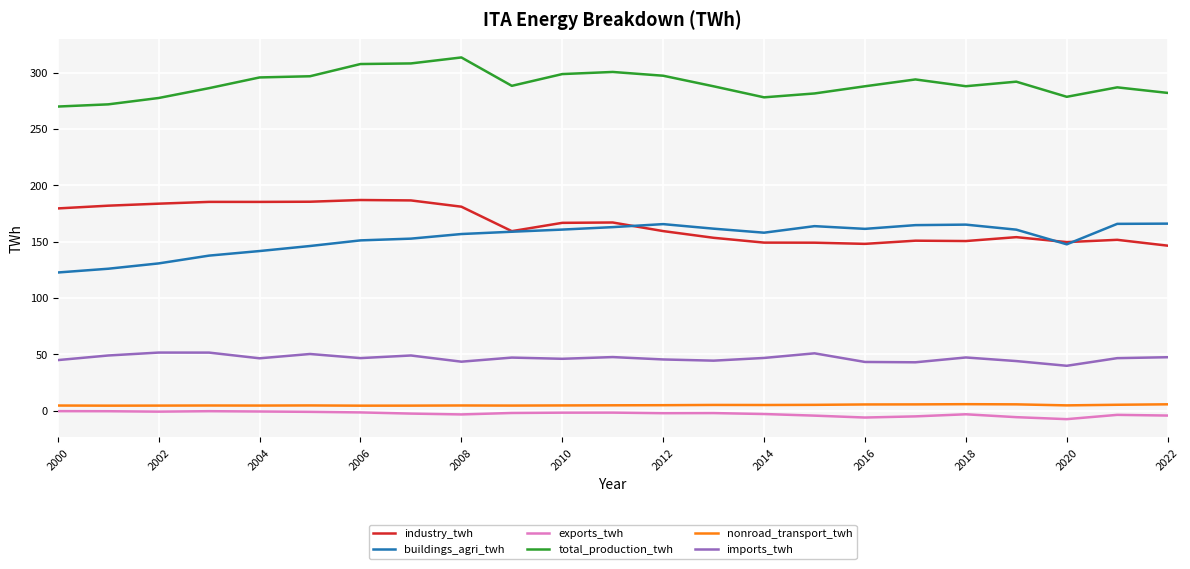

True or false: imports_twh and nonroad_transport_twh intersect in this chart.

False